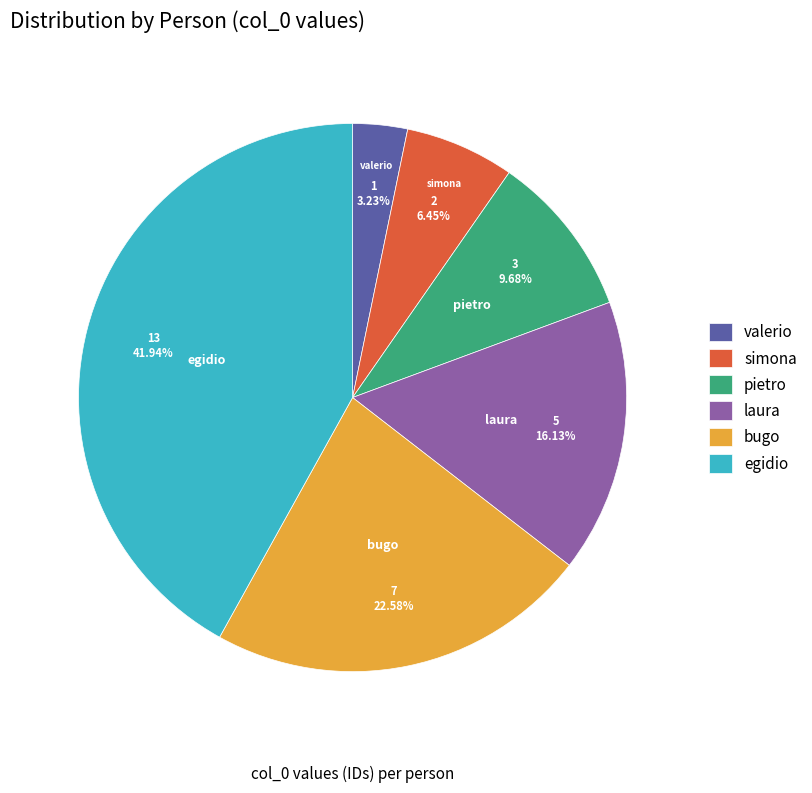

To the nearest percent, what percentage of the pie is bugo?

23%